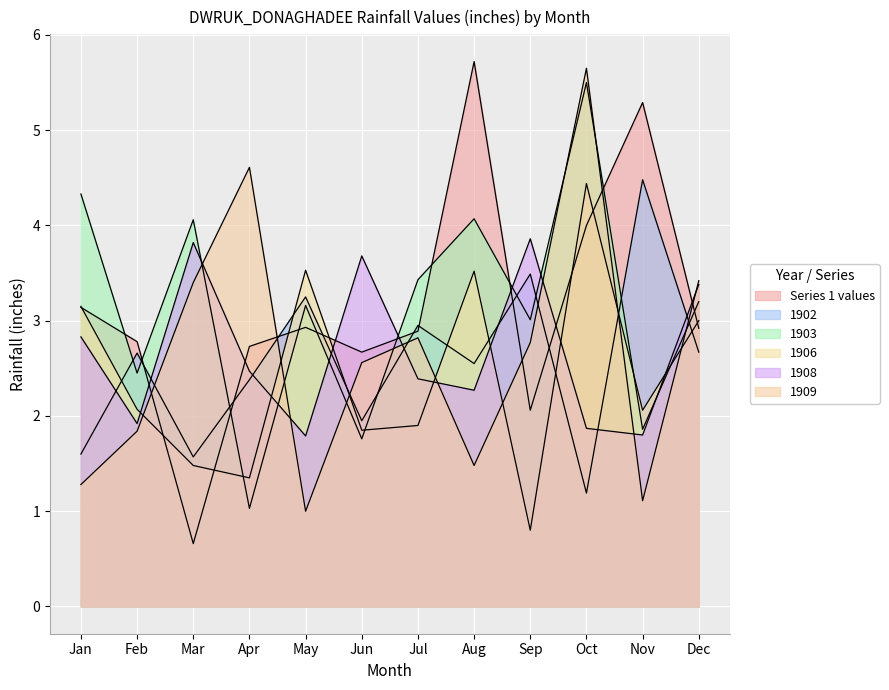

Reading left to right, list all the values displayed in this chart.

Series 1 values: 3.1	2.8	0.7	2.7	2.9	2.7	2.9	5.7	2.1	4.0	5.3	2.9
1902: 1.6	2.7	1.6	2.4	3.2	1.9	3.0	2.5	3.5	1.2	4.5	2.7
1903: 4.3	2.5	4.1	1.0	3.2	1.8	3.4	4.1	3.0	5.5	1.9	3.2
1906: 3.1	2.1	1.5	1.4	3.5	1.9	1.9	3.5	0.8	4.4	2.1	3.0
1908: 2.8	1.9	3.8	2.5	1.8	3.7	2.4	2.3	3.9	1.9	1.8	3.4
1909: 1.3	1.8	3.4	4.6	1.0	2.6	2.8	1.5	2.8	5.7	1.1	3.4